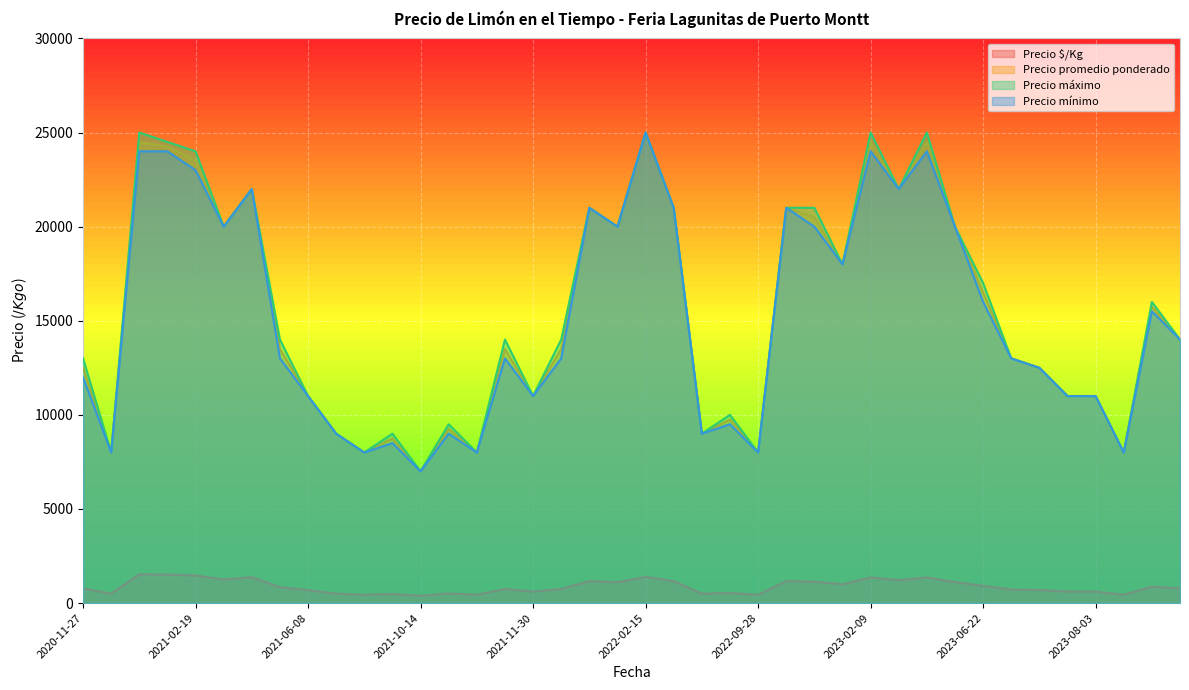

True or false: Precio mínimo and Precio promedio ponderado cross at least once.

False